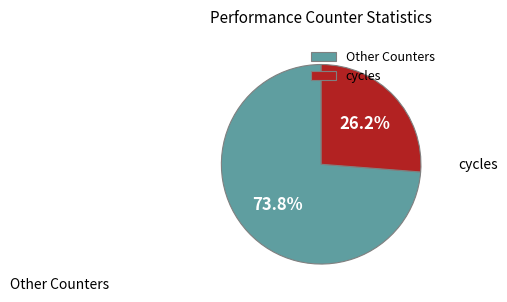

To the nearest percent, what is the difference between the largest and smallest slice percentages?

48%